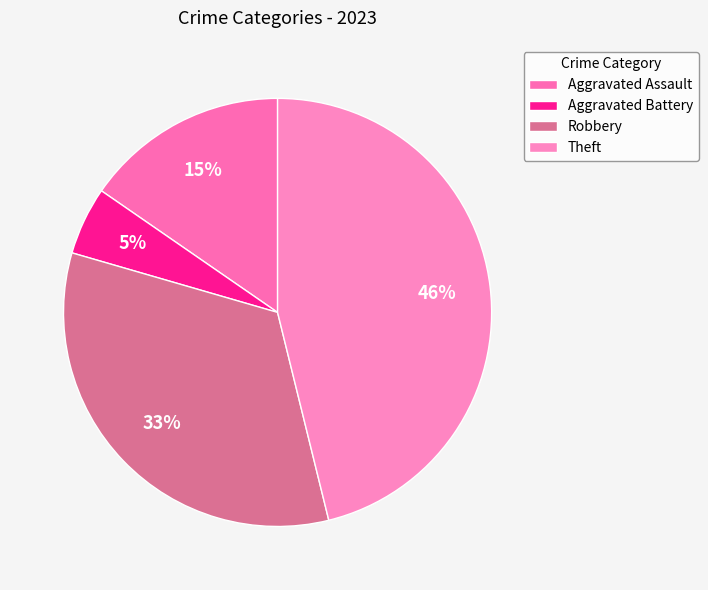

What is the smallest slice in the pie chart?

Aggravated Battery